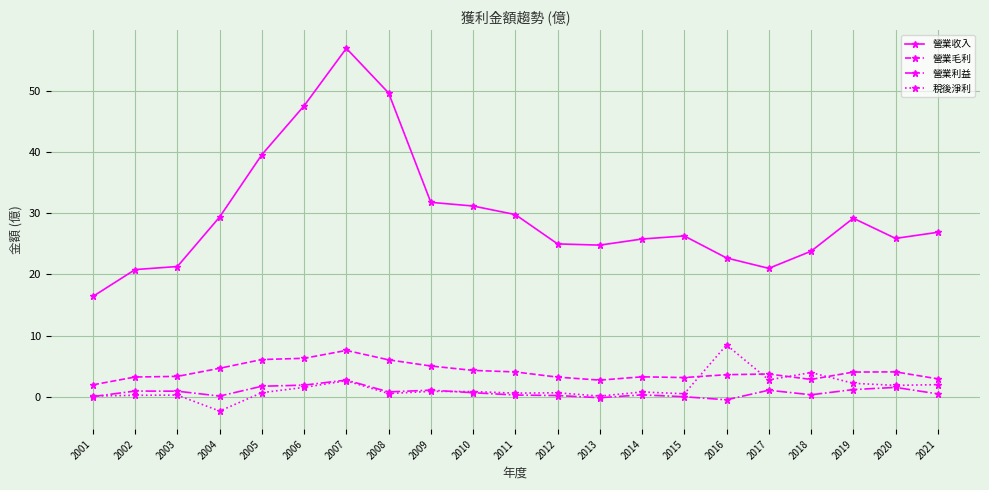

Count the number of data series in this chart.

4